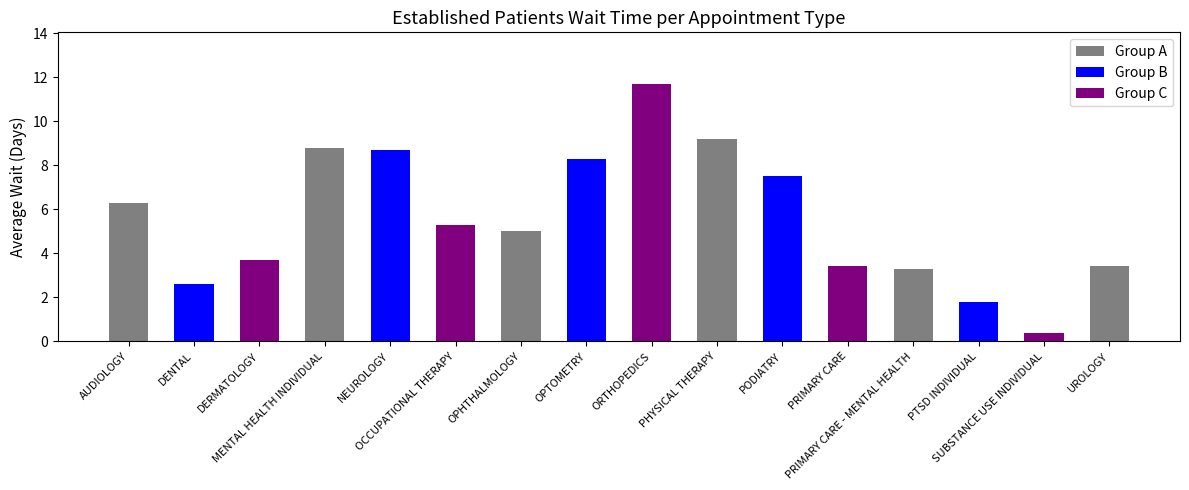

What is the value of the 5th bar from the left?

8.7